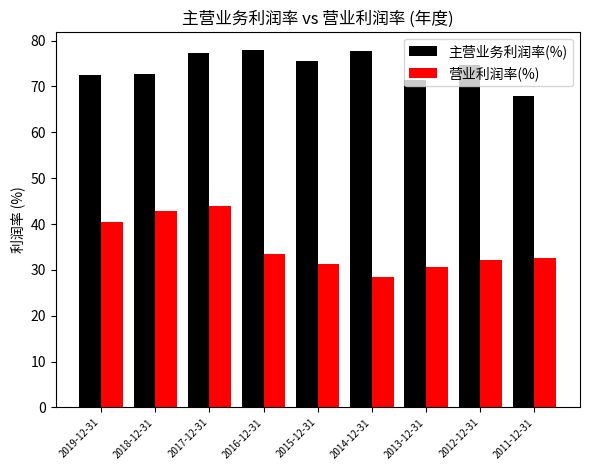

Rank the series by their average value, from lowest to highest.

营业利润率(%), 主营业务利润率(%)